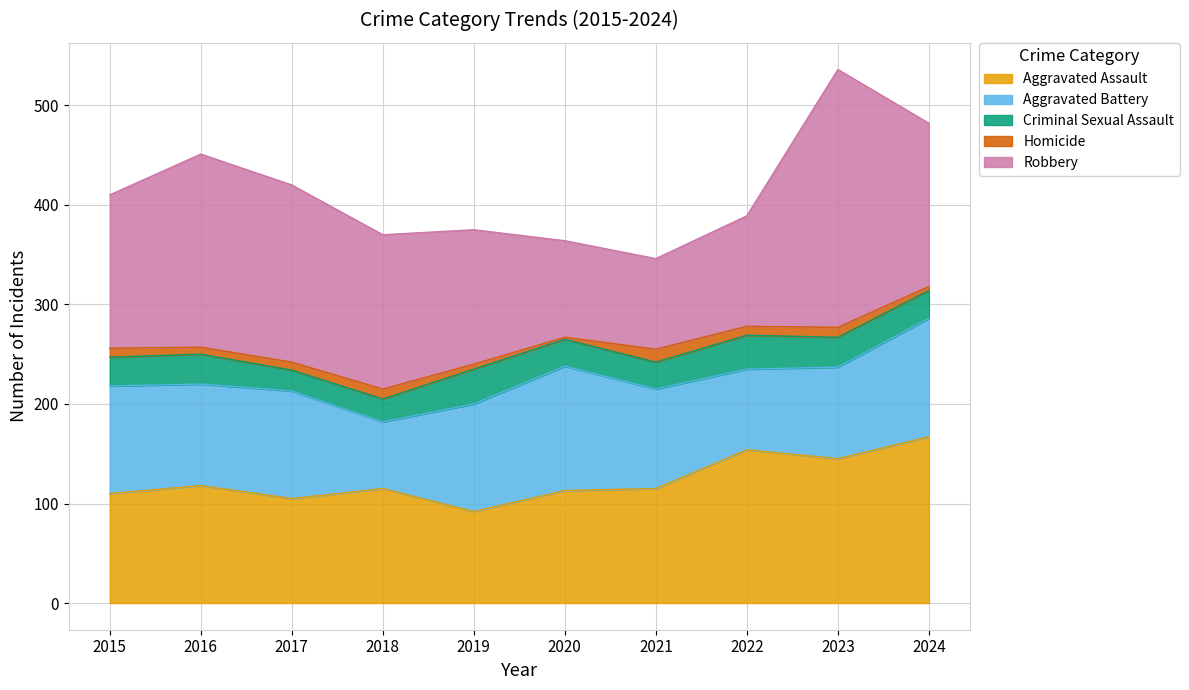

Does the chart have visible grid lines?

Yes